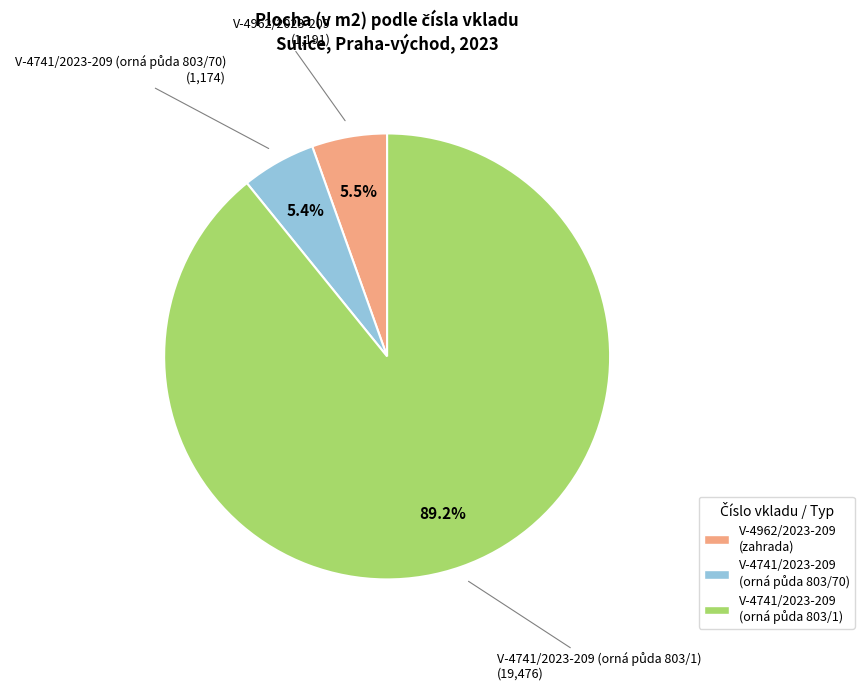

What portion of the pie excludes V-4962/2023-209 (zahrada)?

94.5%